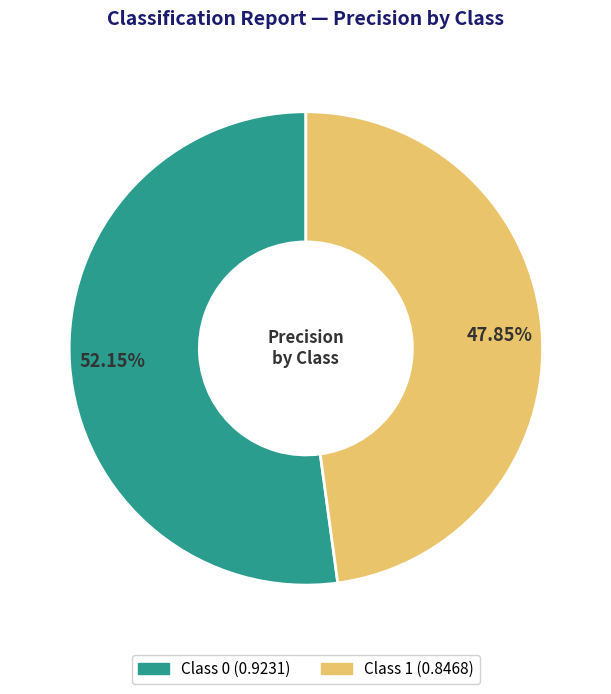

Is there a majority slice in this chart?

Yes